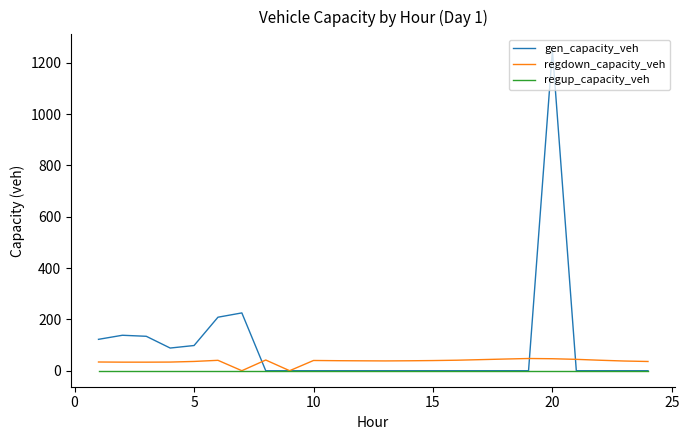

What is the maximum value shown in the chart?

1248.7